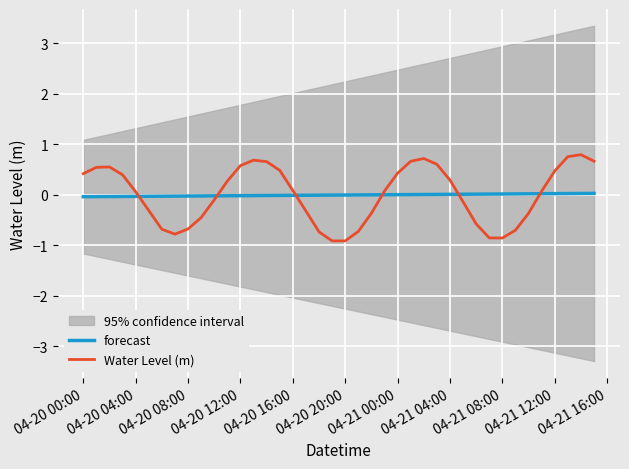

Which series ends up on top after the final intersection of Water Level (m) and forecast?

Water Level (m)